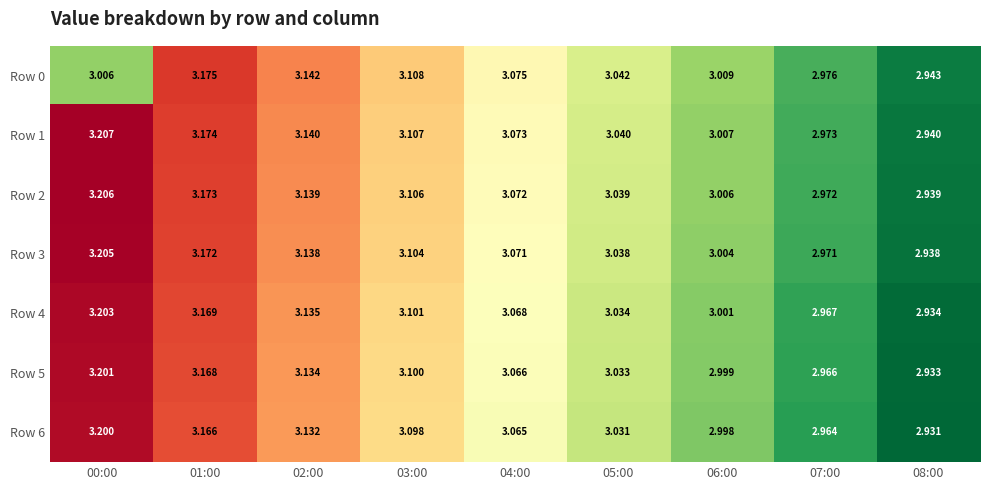

At which category is the sum across all series the highest?

00:00